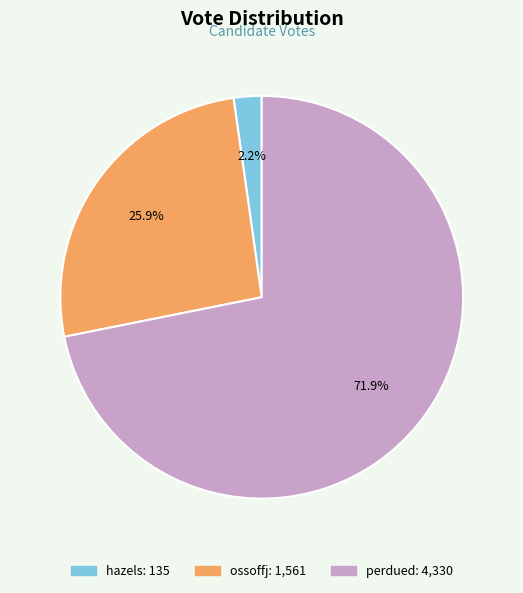

Between hazels and ossoffj, which is larger?

ossoffj